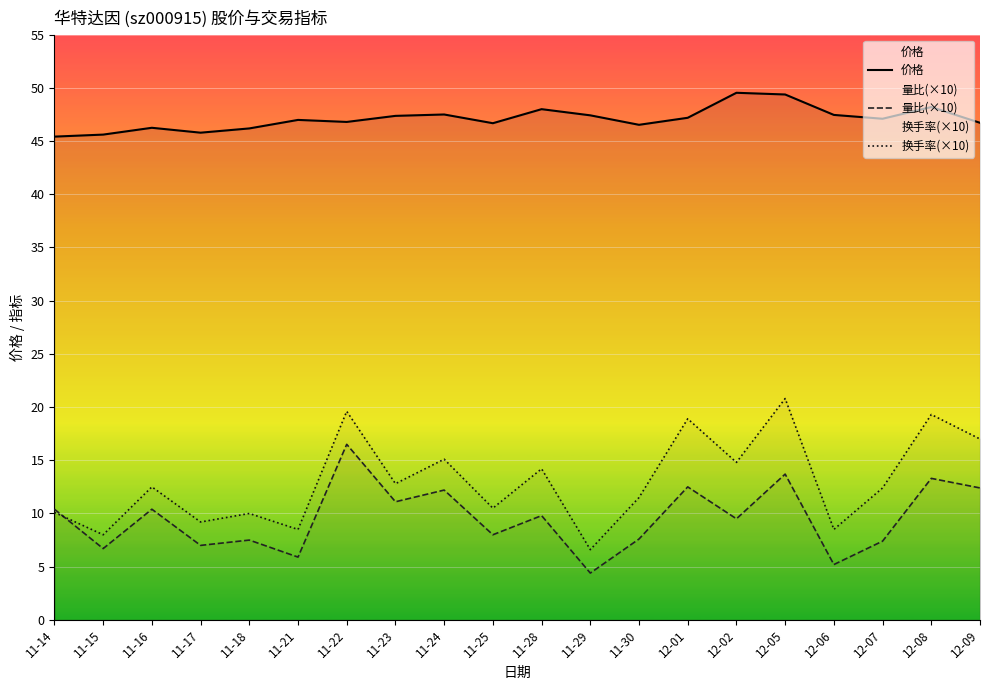

What is the difference between the second highest and second lowest values in the 换手率(×10) series?

11.6